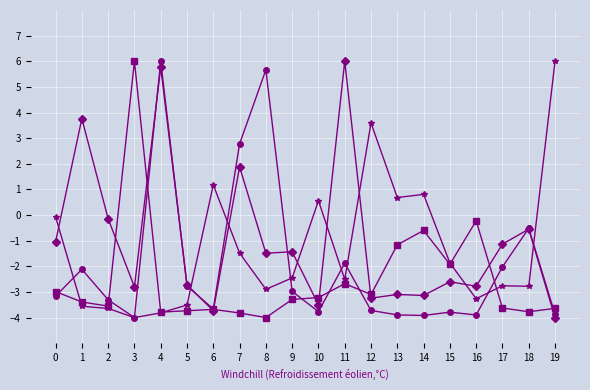

What is the difference between the highest and lowest values at 5?

1.0